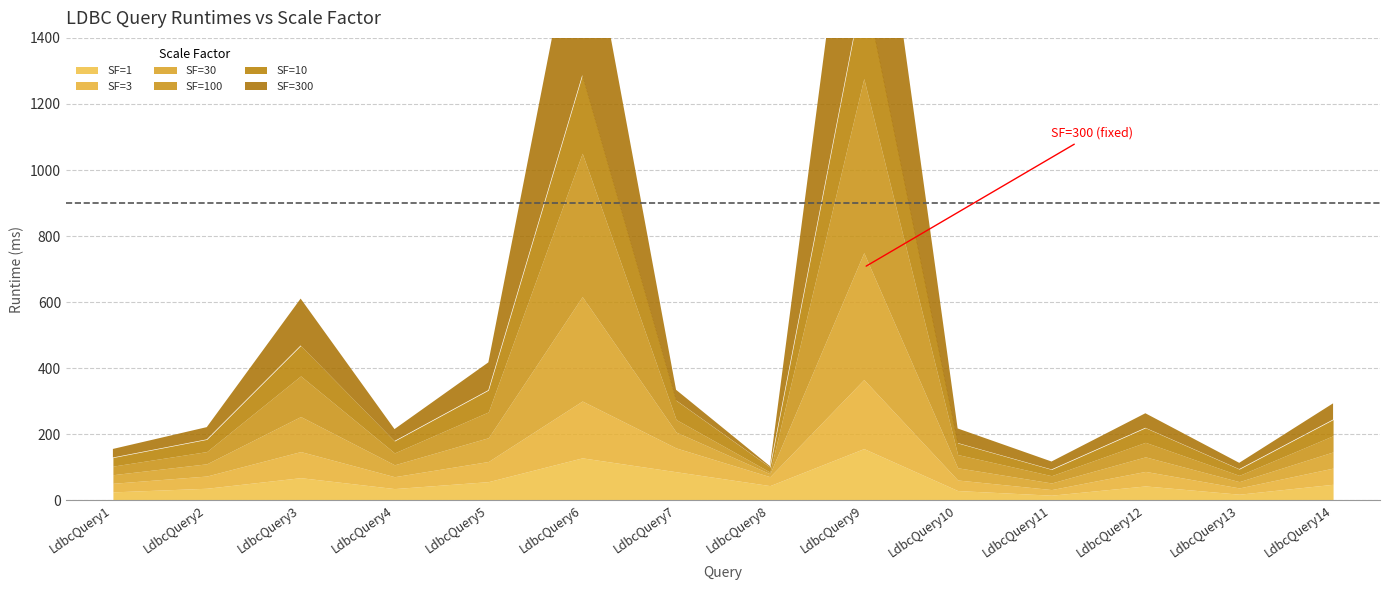

Between LdbcQuery6 and LdbcQuery4, which is larger?

LdbcQuery6